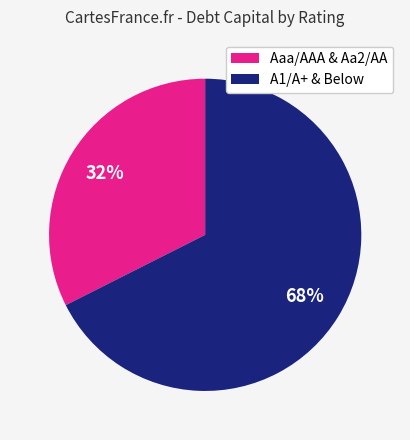

Is the sum of A1/A+ & Below and Aaa/AAA & Aa2/AA greater than half?

Yes